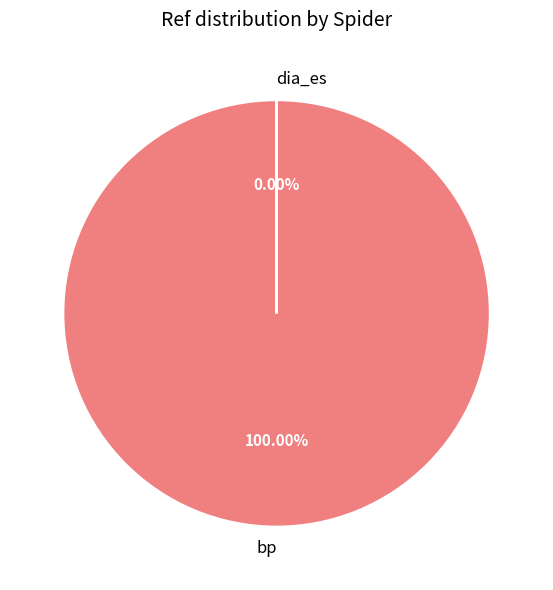

The dia_es slice represents 1% of the pie. True or false?

False